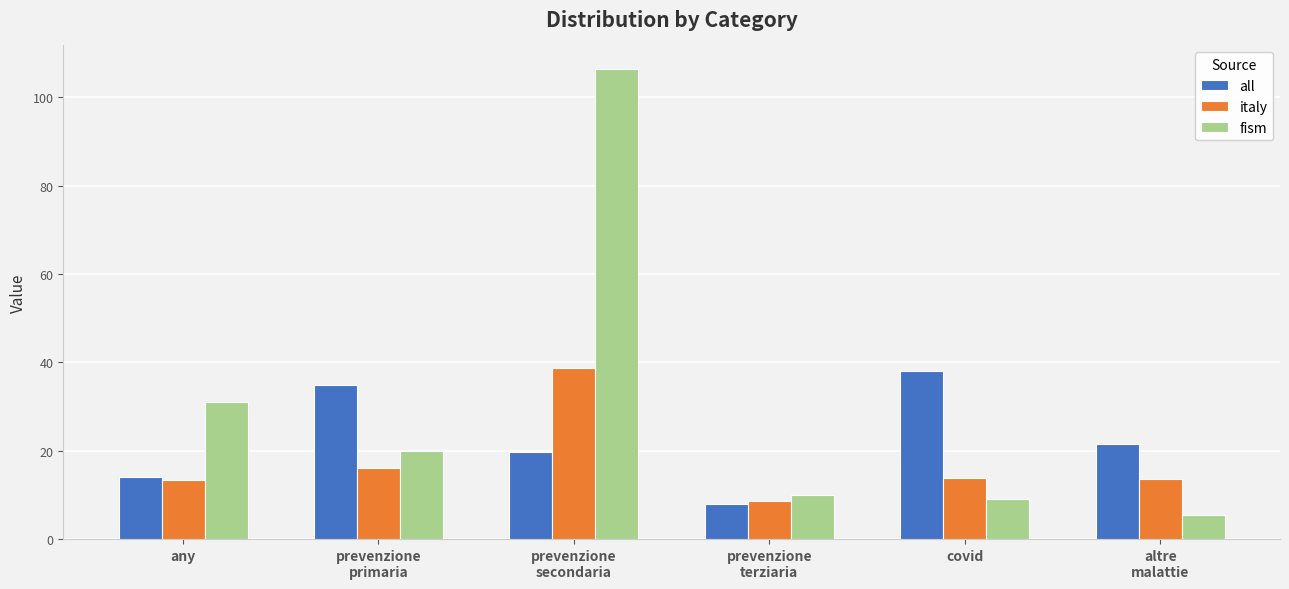

At which label does all first exceed 21?

prevenzione
primaria